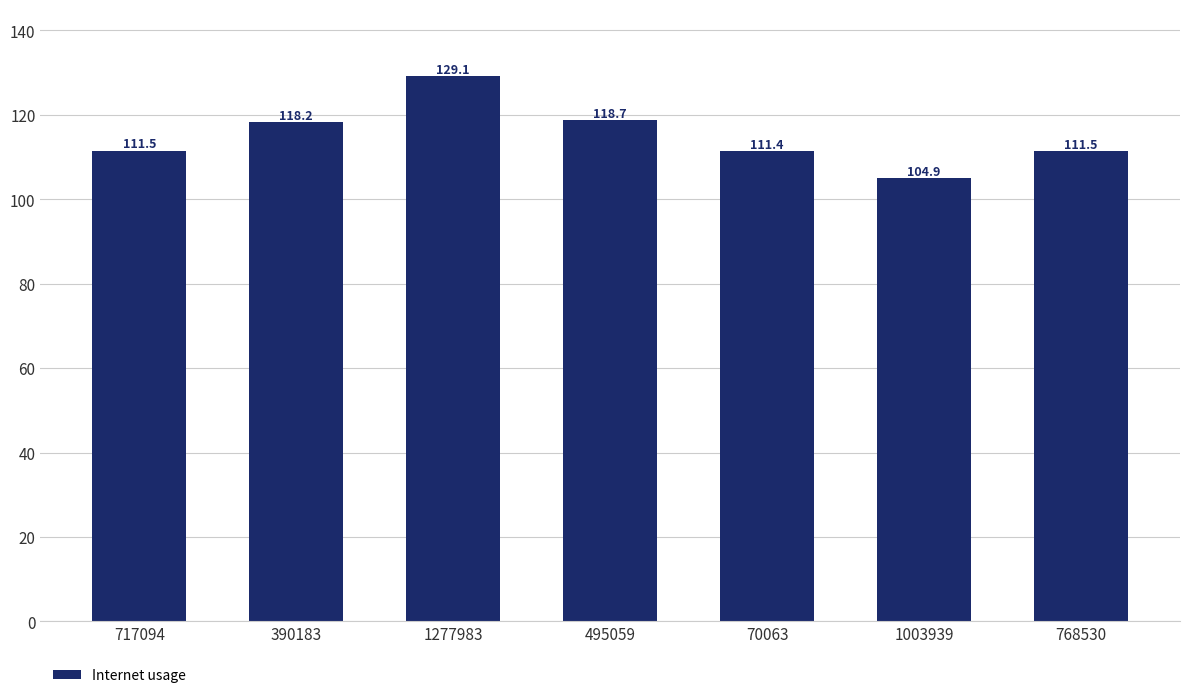

At which category does the chart reach its minimum across all series?

1003939